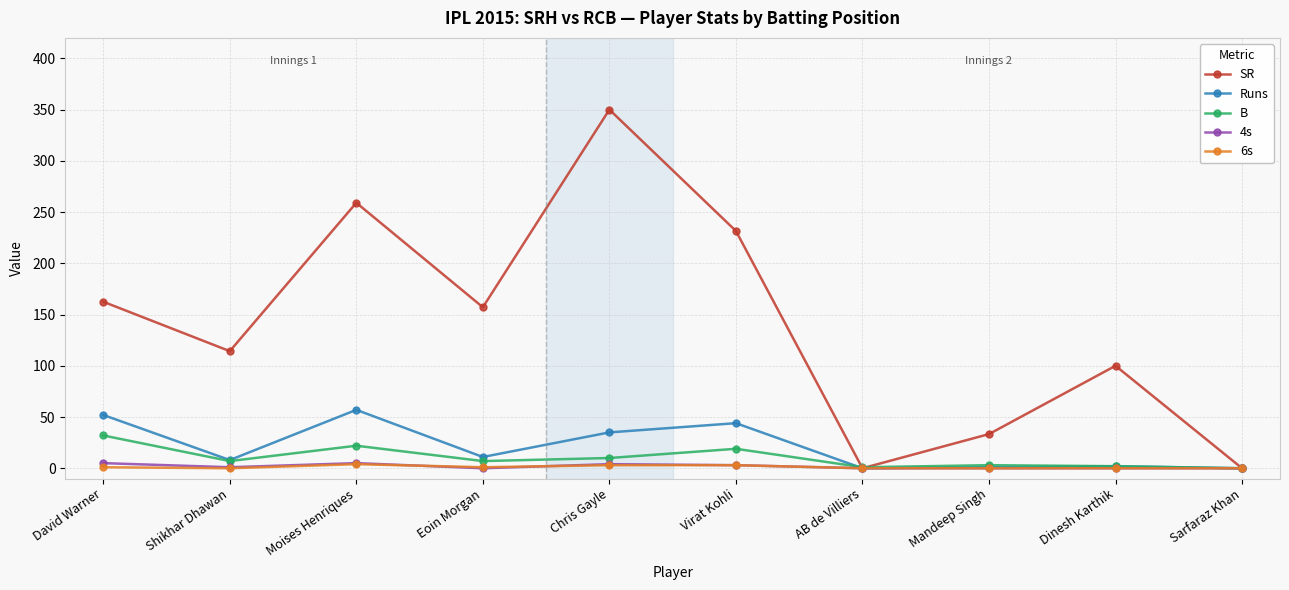

Which series has the largest range (max minus min)?

SR